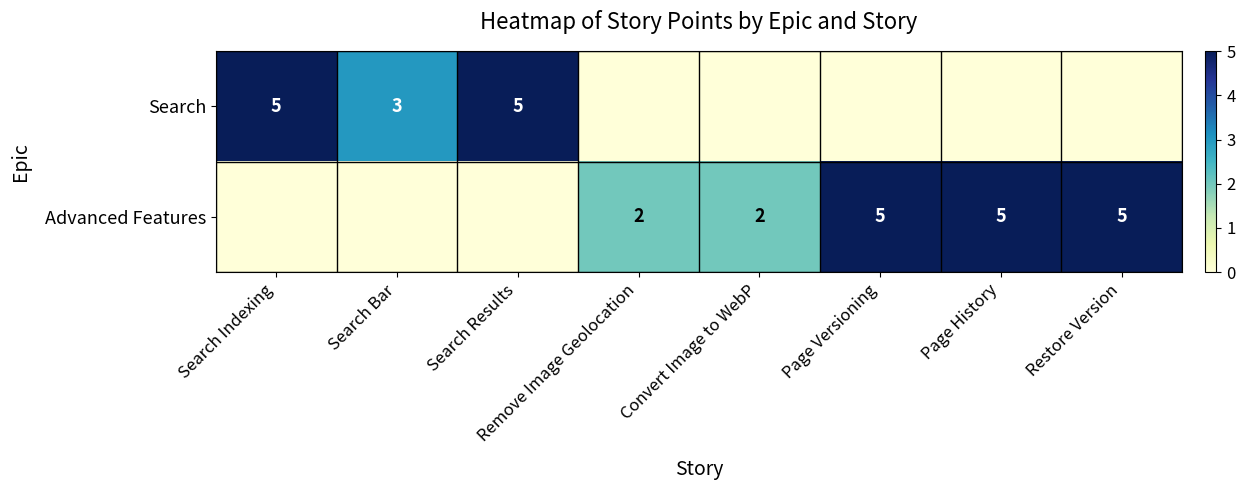

Is it true that Advanced Features equals 5 at Restore Version?

True